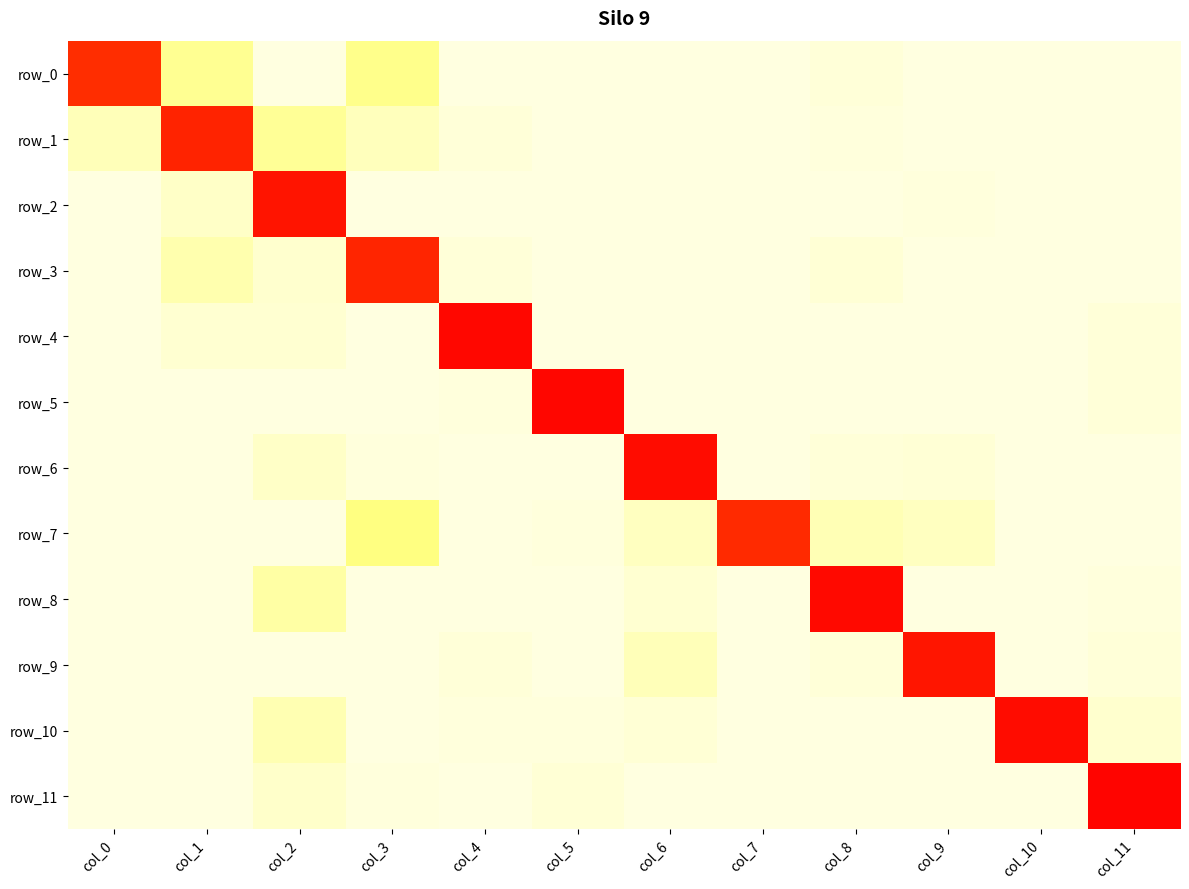

What is the difference between the maximum and minimum values in the row_2 series?

0.9